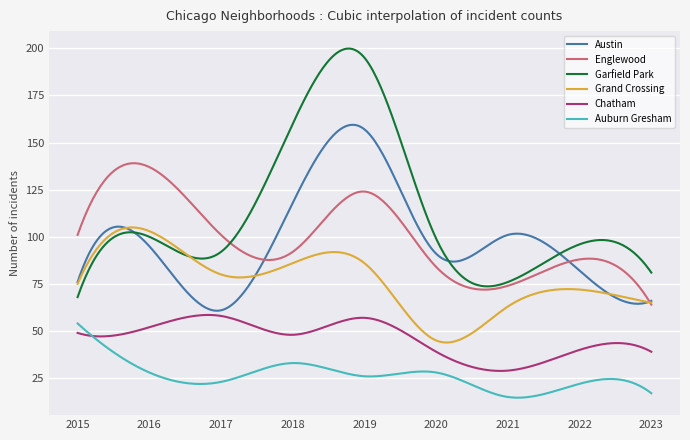

Which series has the largest total across all categories?

Garfield Park